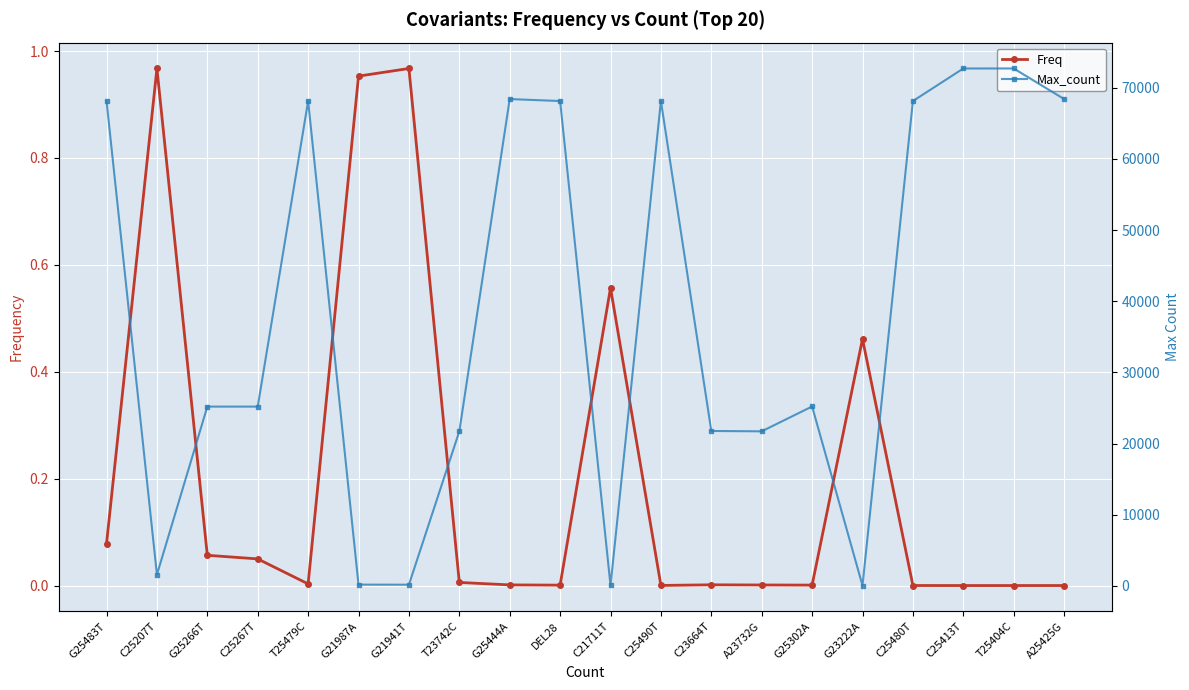

Rank the series by their average value, from highest to lowest.

Max_count, Freq